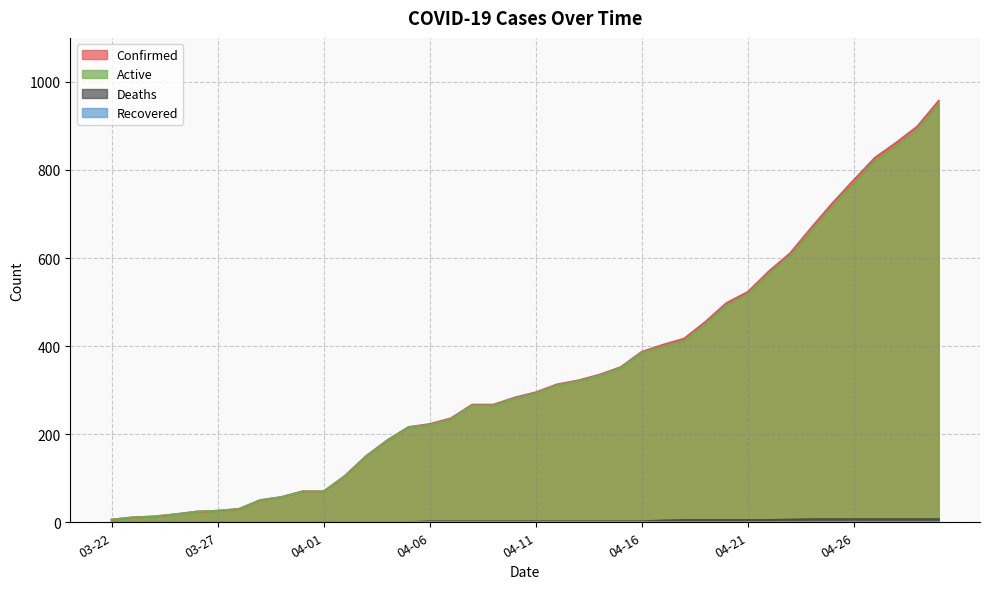

What is the total value across all series at 04-21?

1046